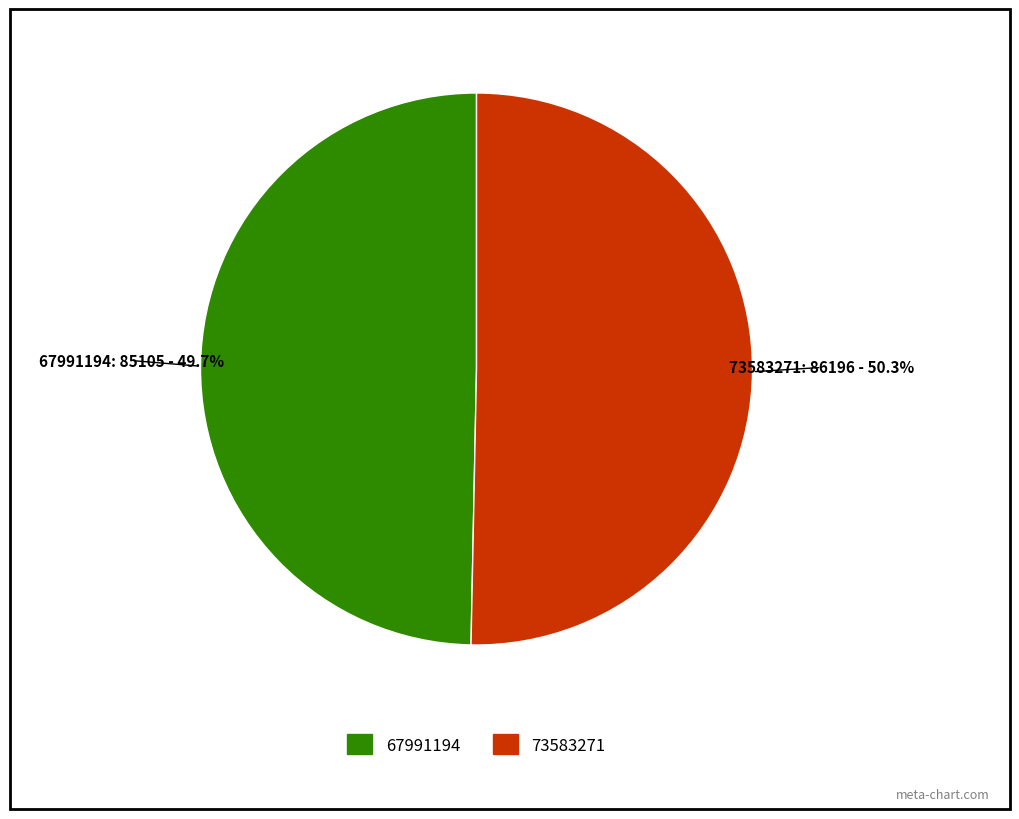

Approximately how many times larger is the value at 67991194 compared to 73583271?

1.0